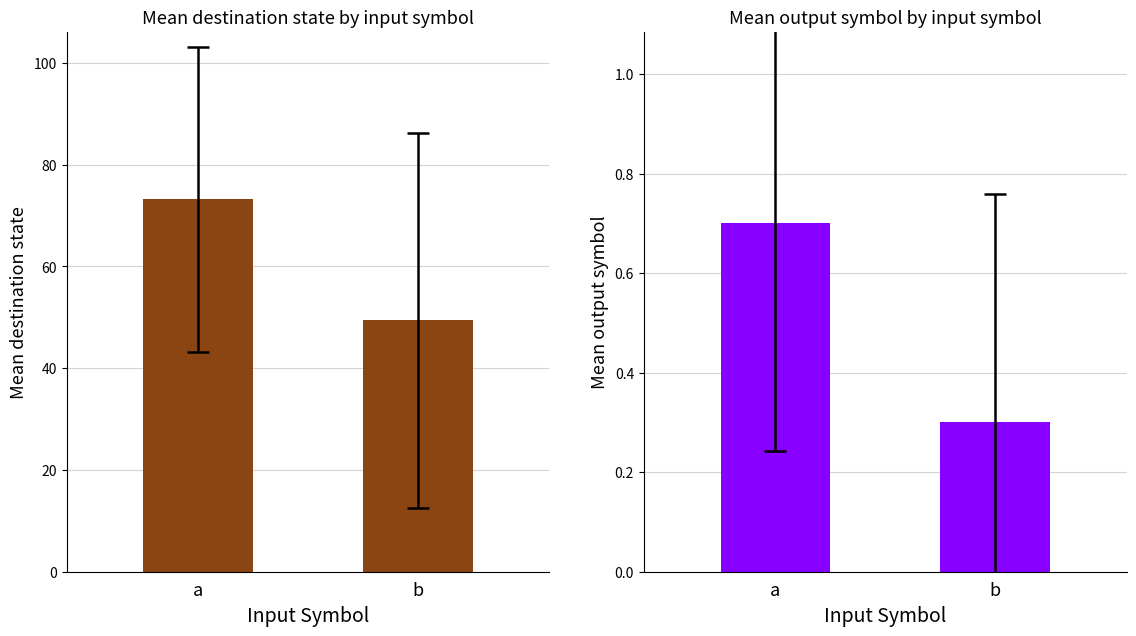

Is it true that destination_state equals 32.3 at b?

False